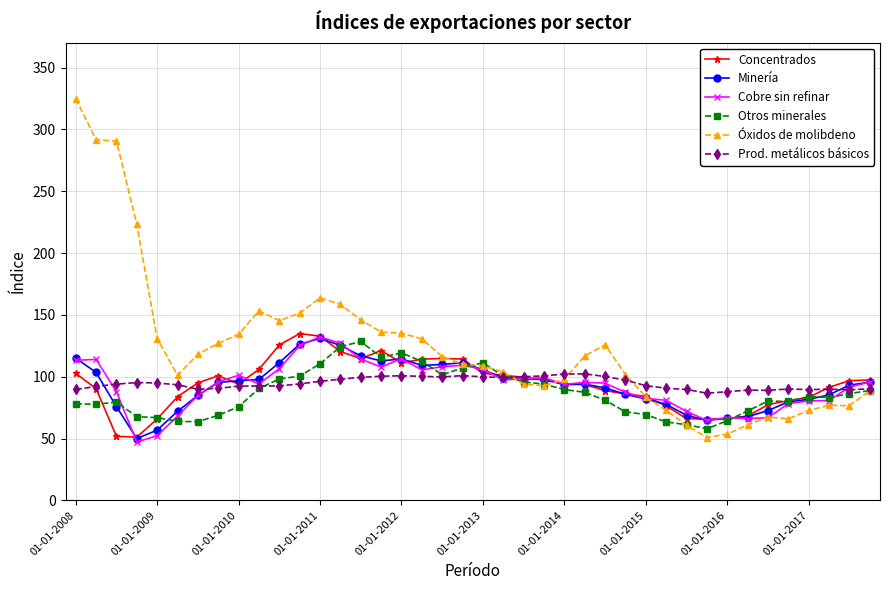

Which series has the widest spread of values?

Óxidos de molibdeno